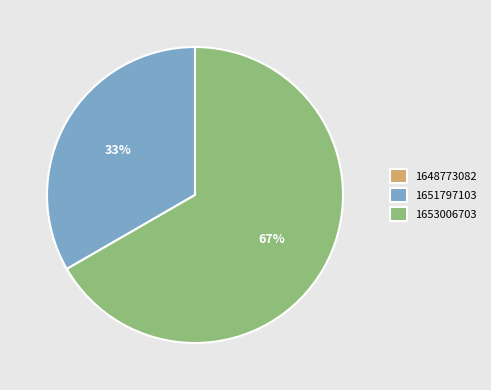

To the nearest percent, what is the average slice percentage?

33%